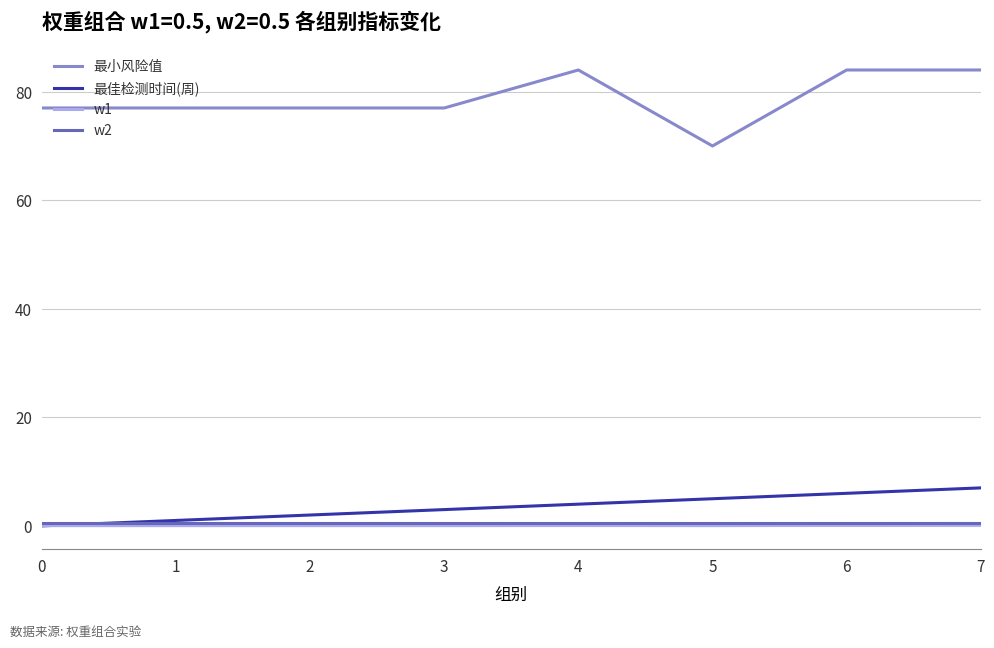

Which series has the largest range (max minus min)?

最小风险值